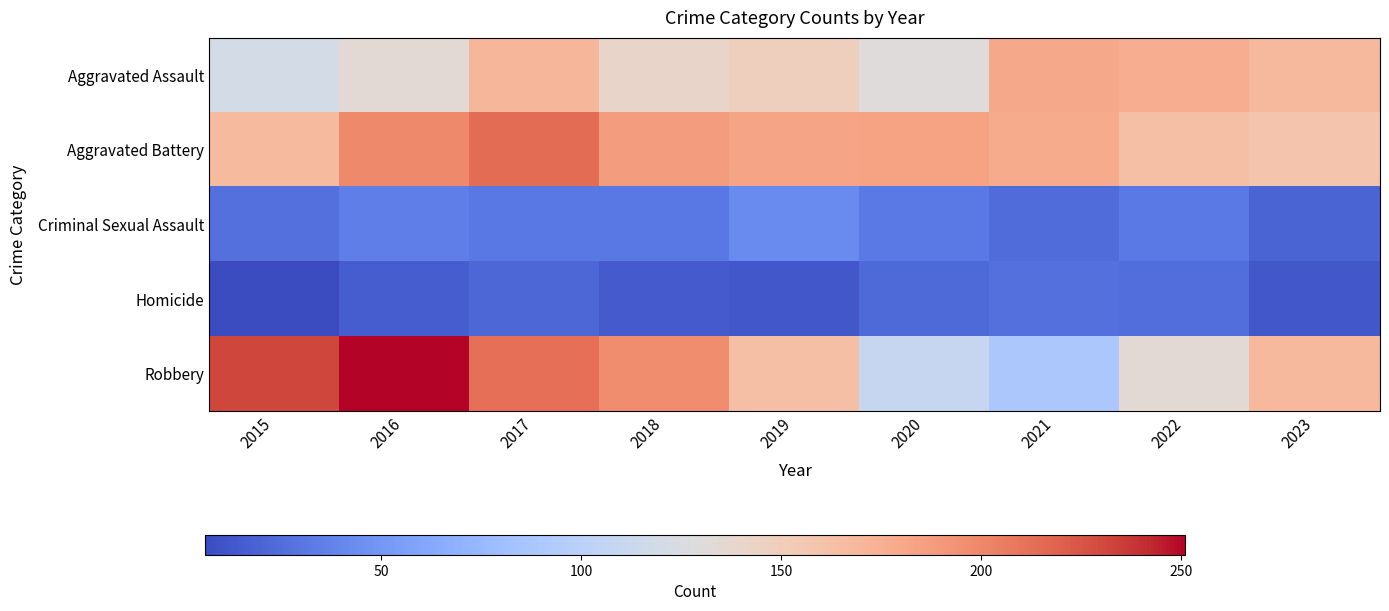

Between 2015 and 2023, which series saw the biggest shift?

Robbery